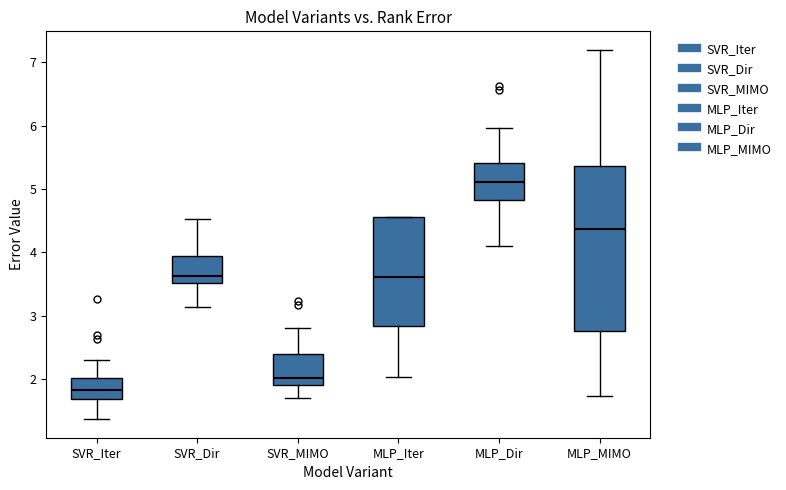

Reading left to right, transcribe this box plot: for each box, give where its median line is, the range the box spans, and where its two whiskers end, as read against the y-axis. The values are not printed on the chart, so give them approximately, as read against the axis.

SVR_Iter: median 1.8, box 1.7 to 2.0, whiskers 1.4 to 2.3
SVR_Dir: median 3.6, box 3.5 to 3.9, whiskers 3.1 to 4.5
SVR_MIMO: median 2.0, box 1.9 to 2.4, whiskers 1.7 to 2.8
MLP_Iter: median 3.6, box 2.8 to 4.6, whiskers 2.0 to 4.6
MLP_Dir: median 5.1, box 4.8 to 5.4, whiskers 4.1 to 6.0
MLP_MIMO: median 4.4, box 2.8 to 5.4, whiskers 1.7 to 7.2